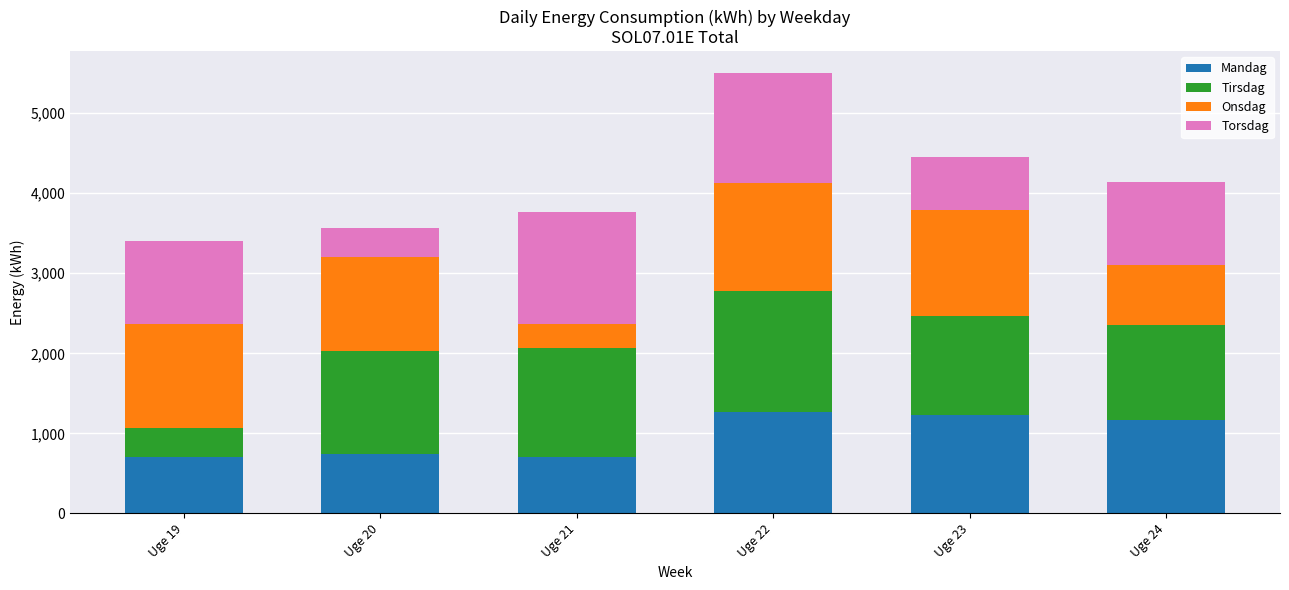

The value of Mandag at Uge 21 is 706.7. True or false?

True